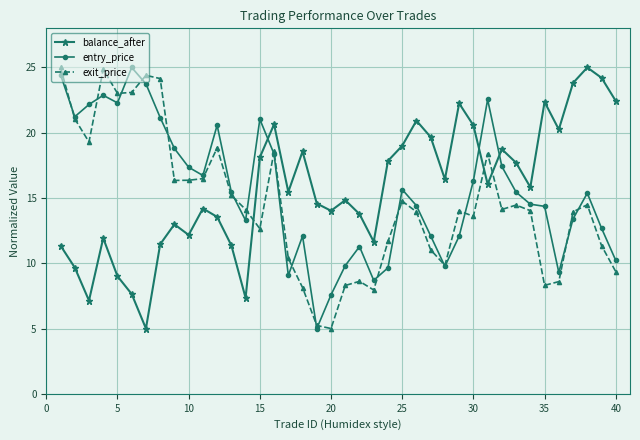

Which series ends up on top after the final intersection of entry_price and balance_after?

balance_after